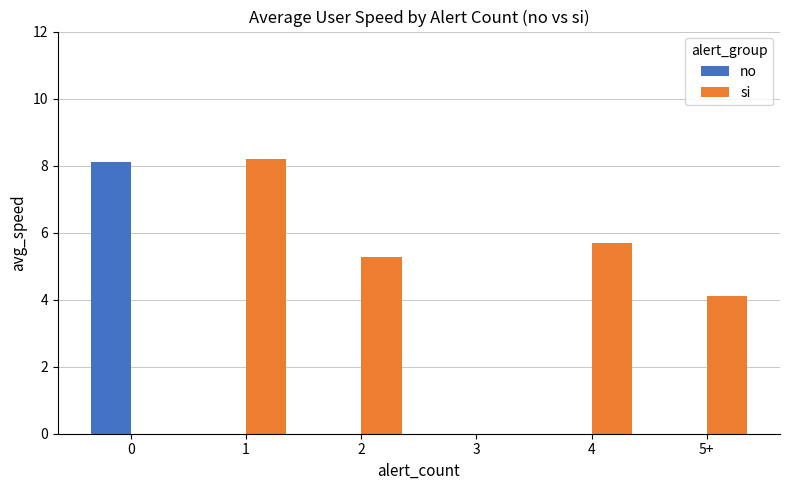

Reading left to right, list all the values displayed in this chart.

no: 0=8.1	1=0.0	2=0.0	3=0.0	4=0.0	5+=0.0
si: 0=0.0	1=8.2	2=5.3	3=0.0	4=5.7	5+=4.1